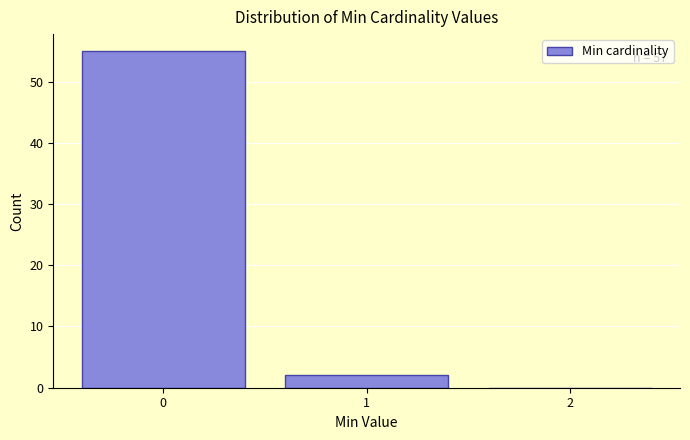

Over which range of the x-axis is the bar tallest?

-0.5 to 0.5